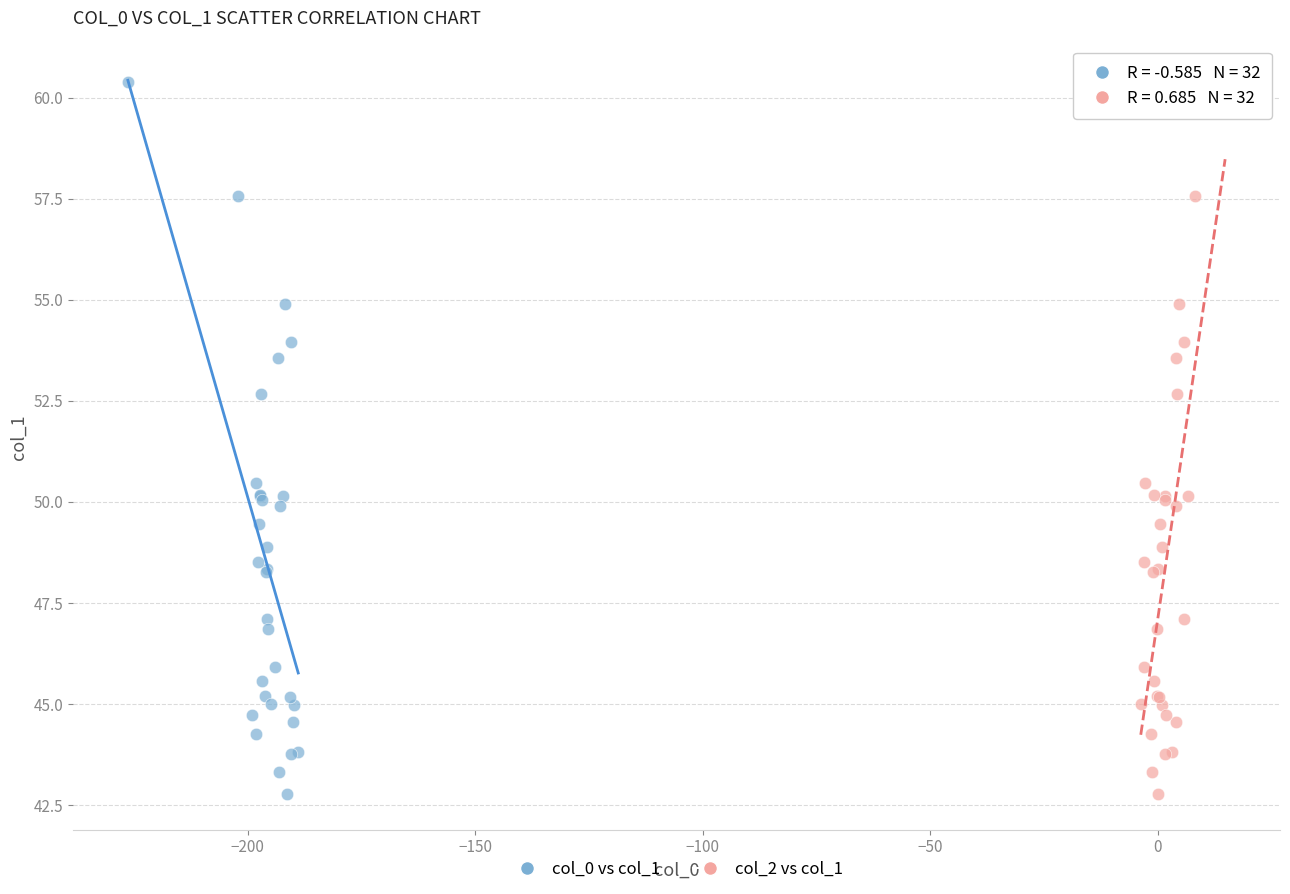

What are all the series names shown in the legend?

col_0 vs col_1, col_2 vs col_1